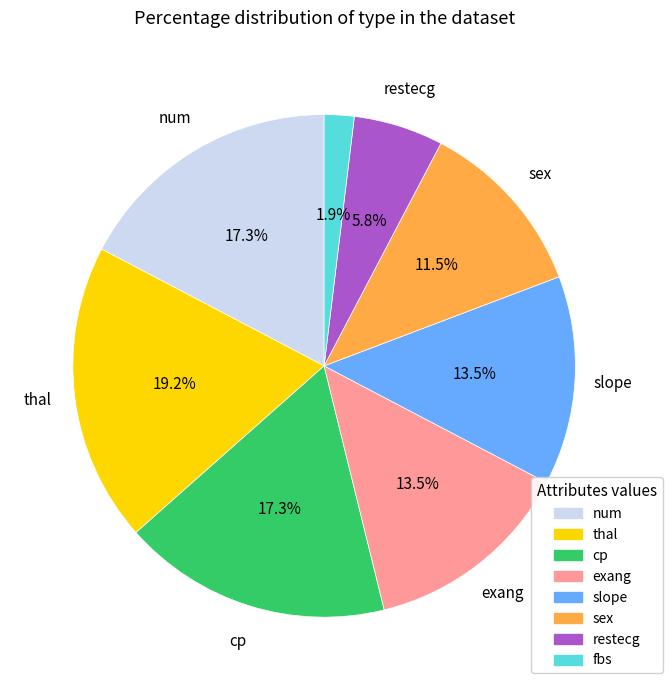

What is the largest slice in the pie chart?

thal